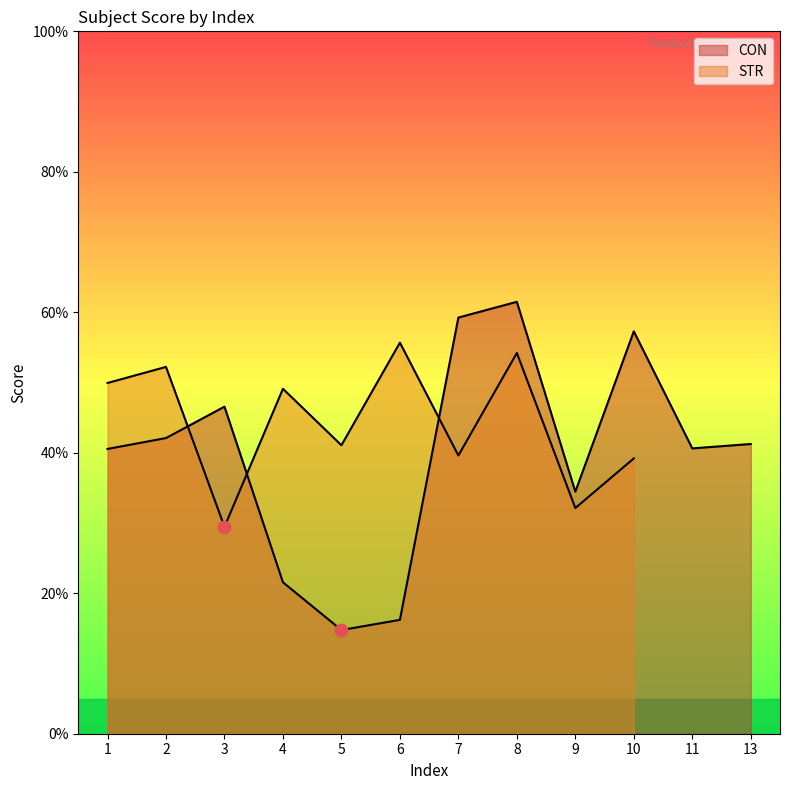

What is the change in value from 7 to 8?

+2.2